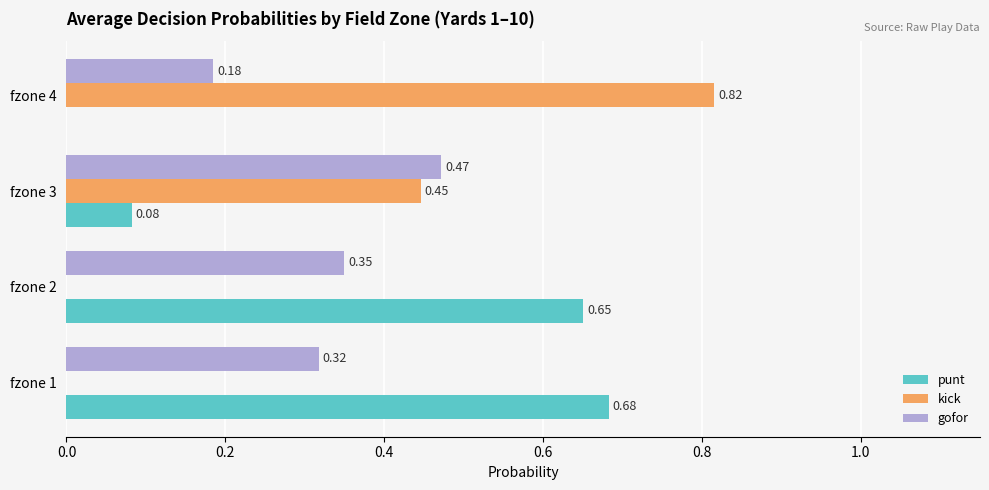

Is the value of gofor at fzone 2 greater than the value of punt at fzone 3?

Yes